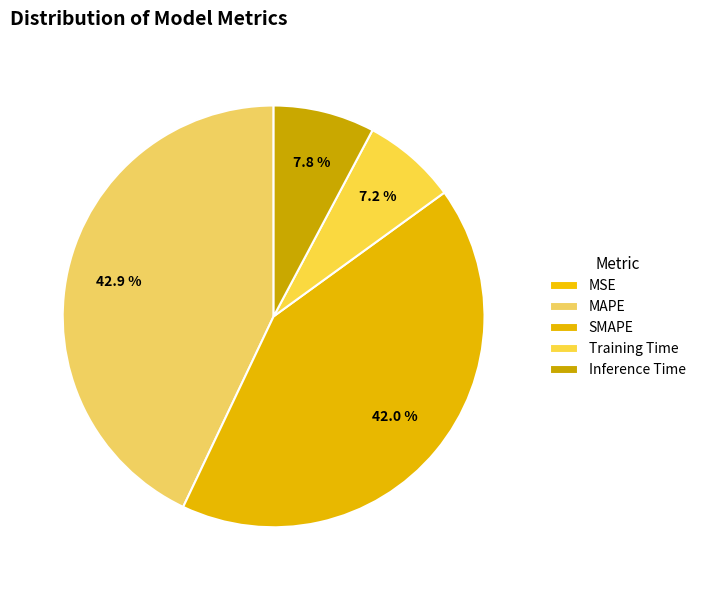

Combined, what portion of the pie is Training Time and MAPE?

50.2%